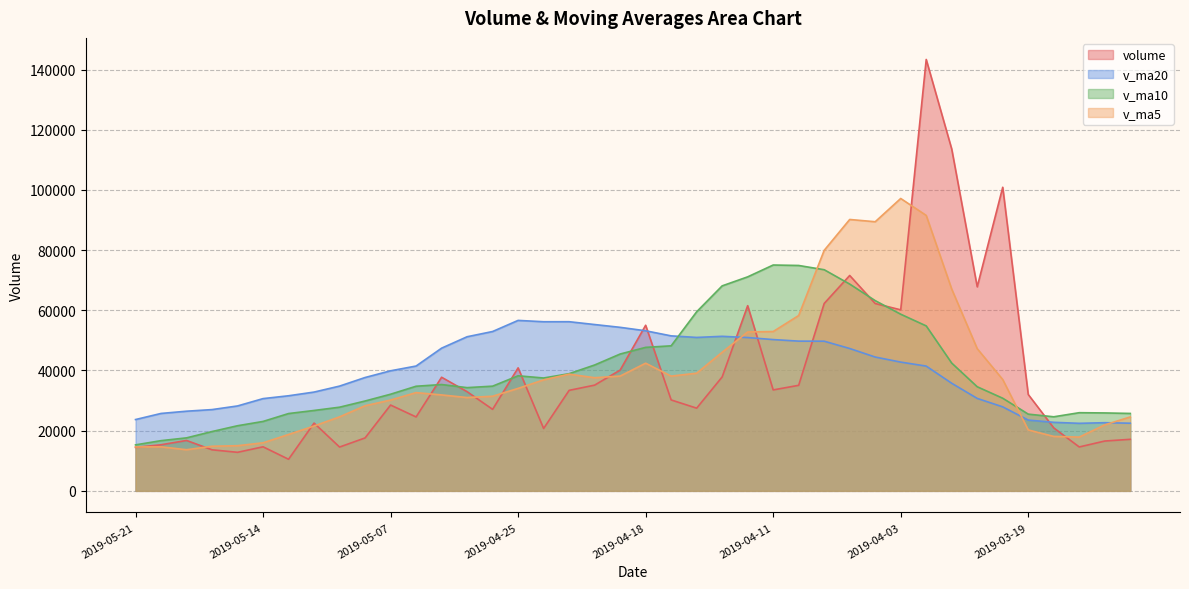

The value of volume at 2019-04-18 is 72682.8. True or false?

False